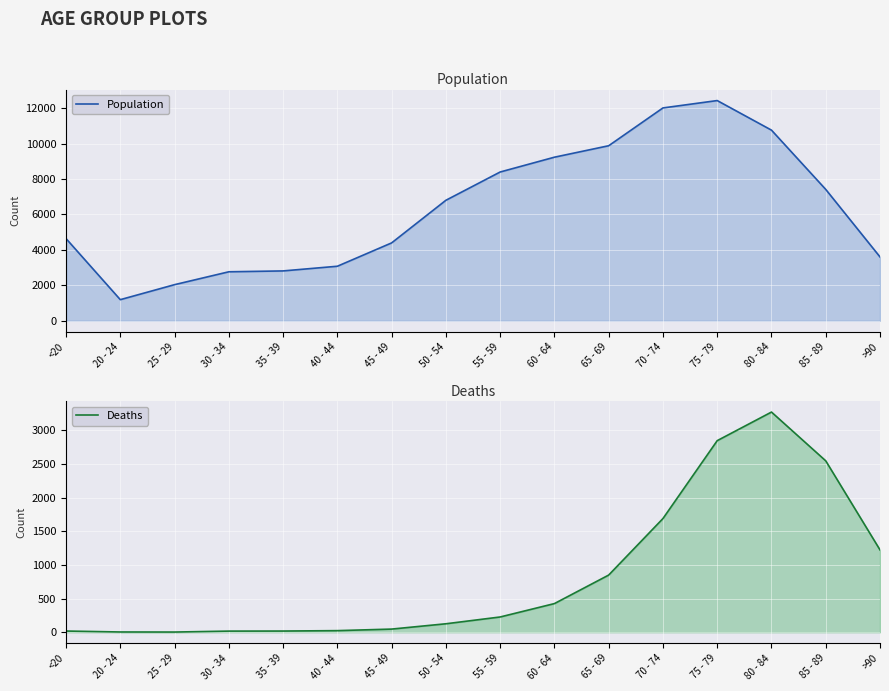

List the series in order of their peak value, highest first.

Population, Deaths